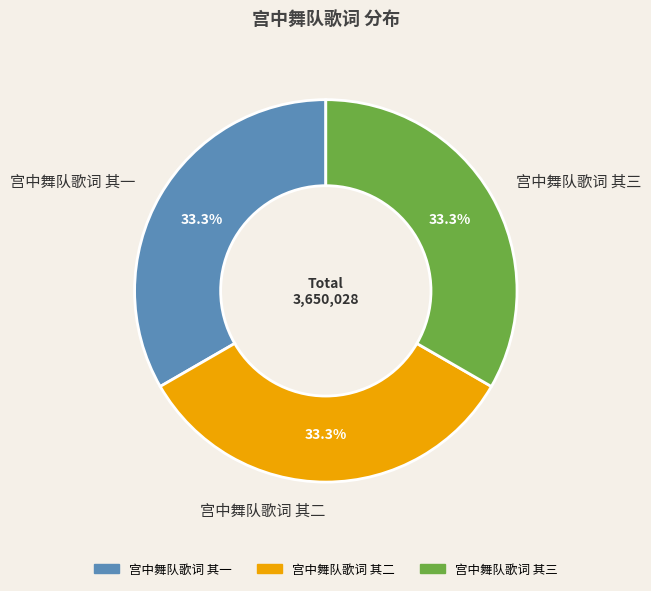

Is the sum of 宫中舞队歌词 其一 and 宫中舞队歌词 其三 greater than half?

Yes